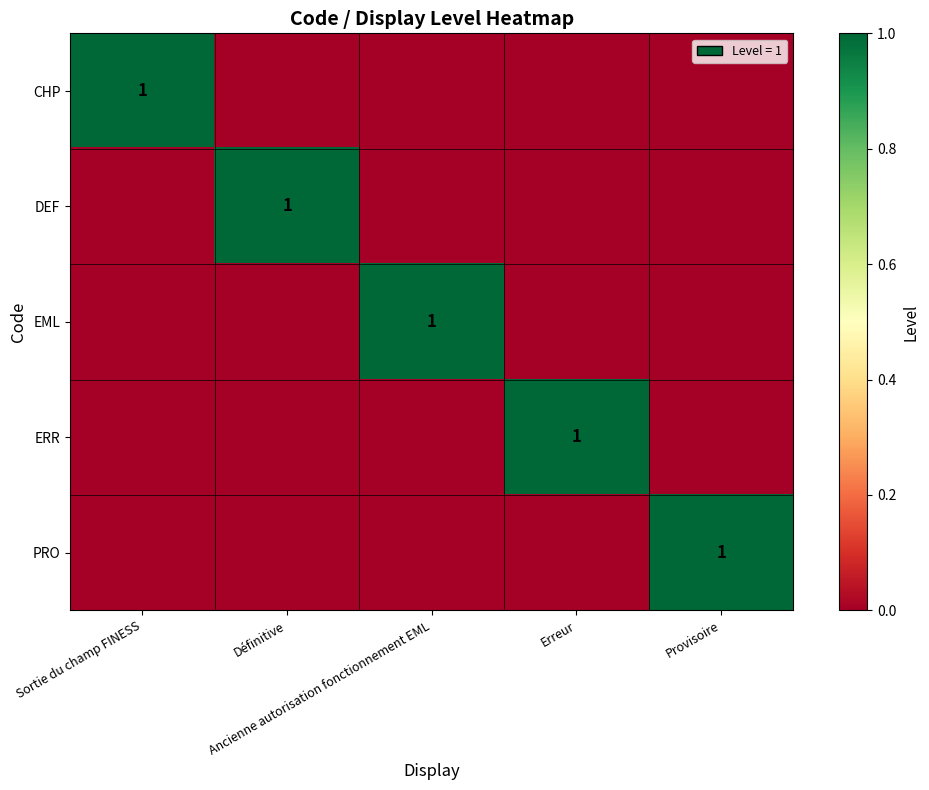

At how many categories does at least one series exceed 0?

5